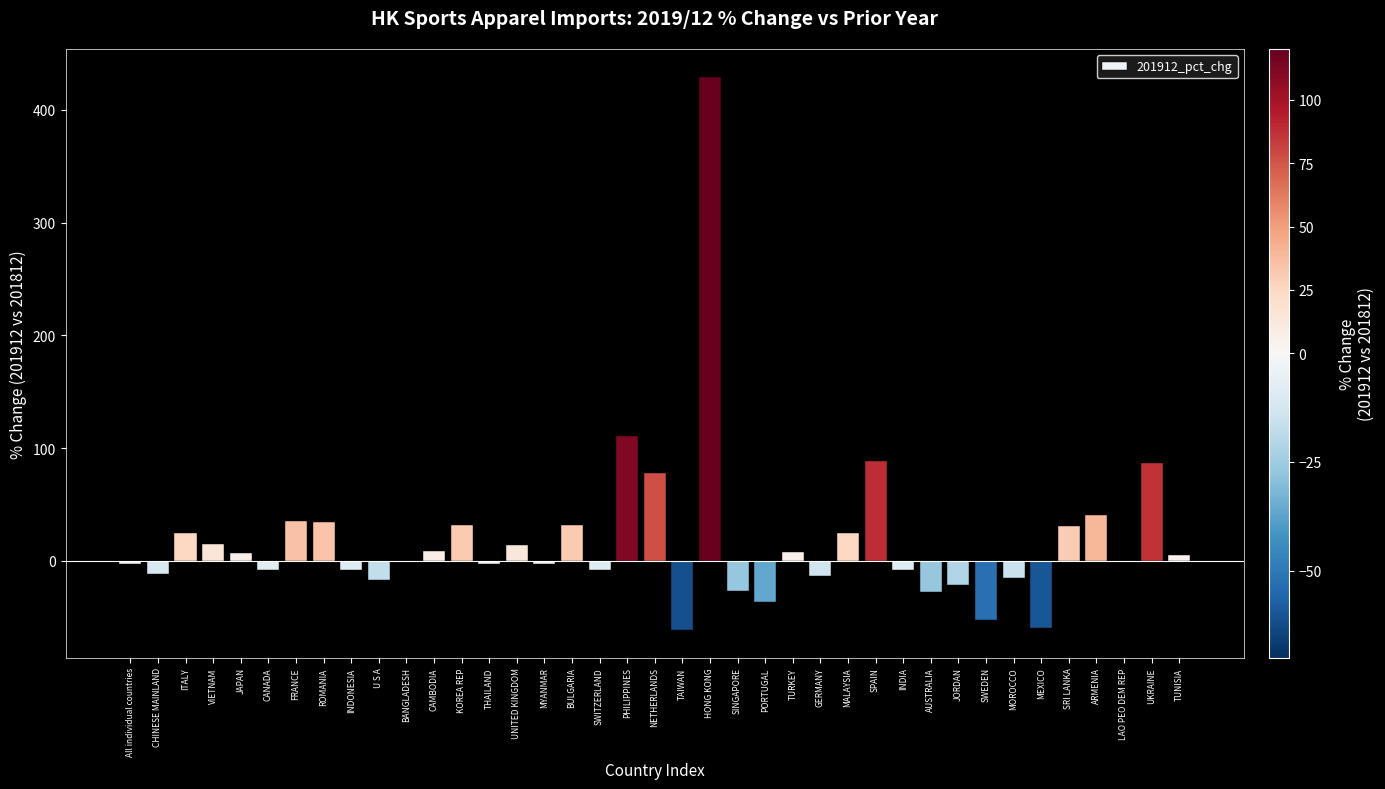

The chart shows a value of -15.2 at SWEDEN. True or false?

False